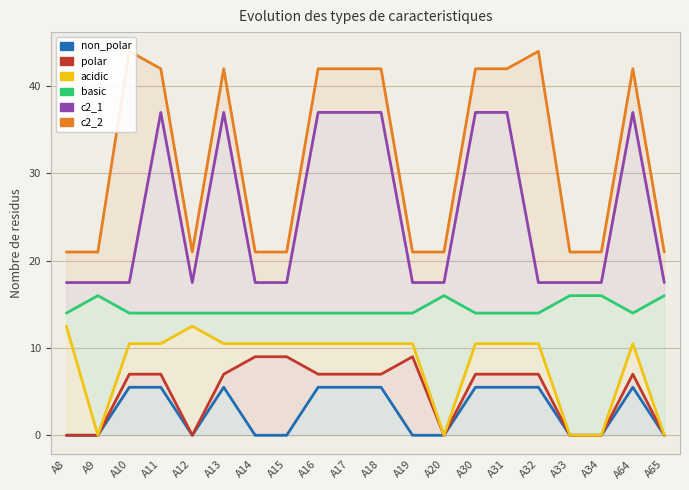

Is it true that basic equals 23.6 at A64?

False